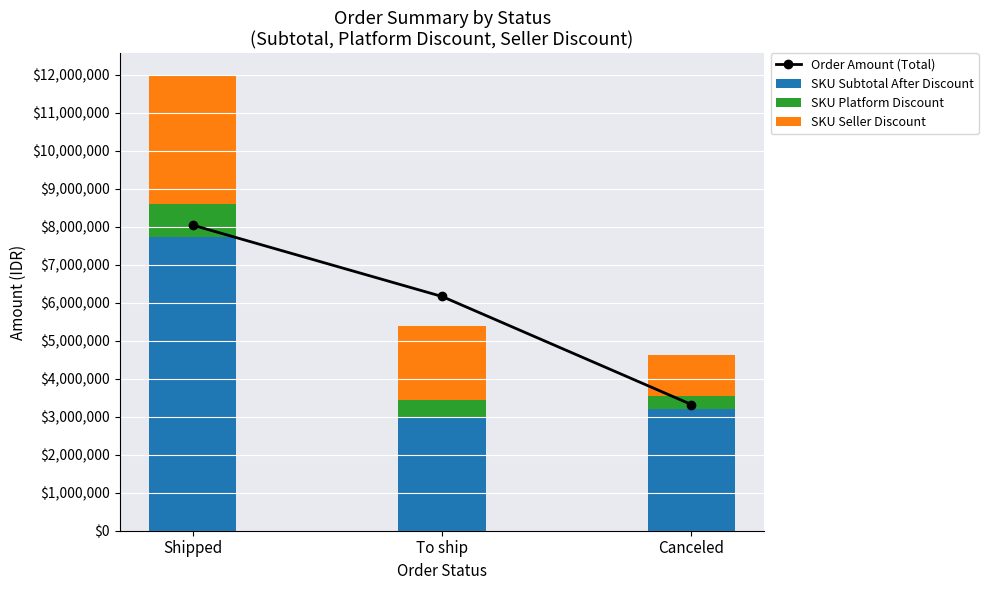

What is the minimum value shown in the chart?

332924